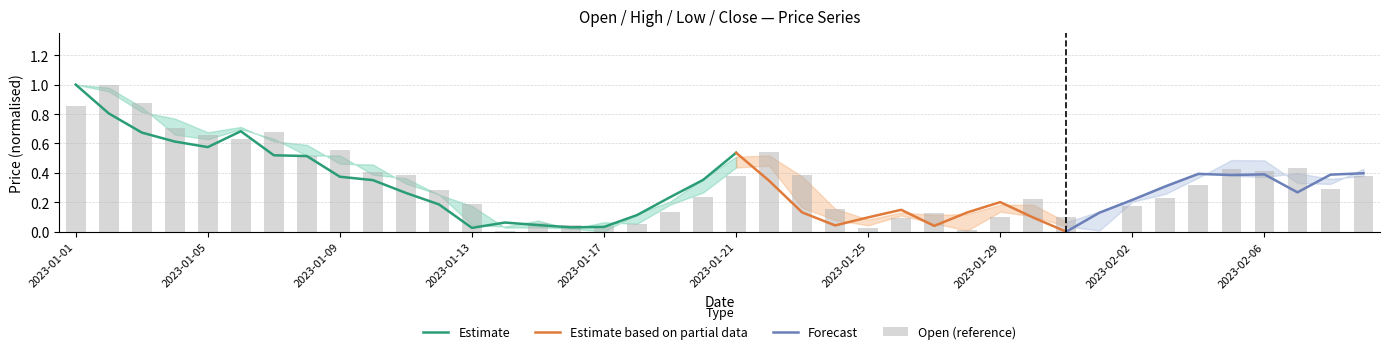

True or false: Open has a value of 0.3 at 2023-02-08.

True